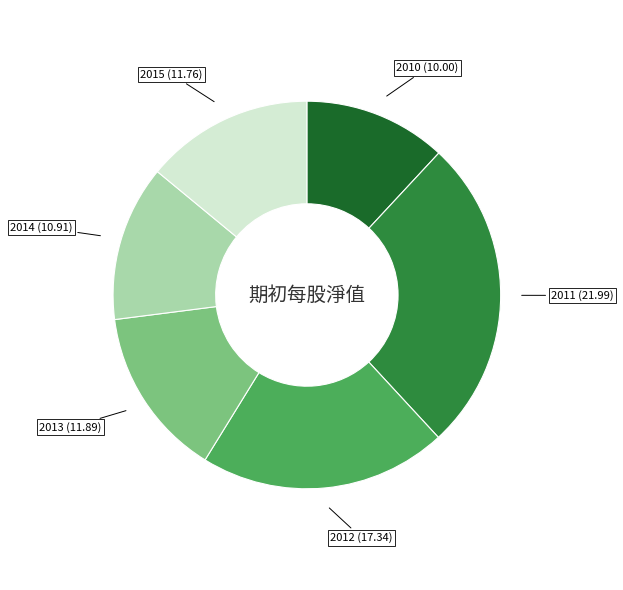

What is the ratio of the value at 2013 to the value at 2010?

1.2